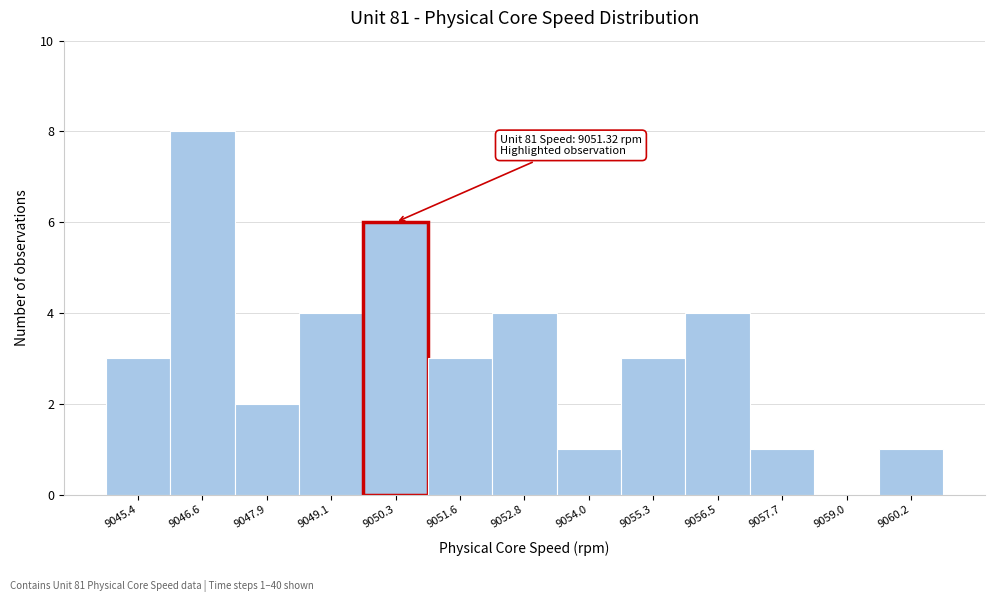

Reading right to left, extract all data points from this chart.

9060.2=1	9059.0=0	9057.7=1	9056.5=4	9055.3=3	9054.0=1	9052.8=4	9051.6=3	9050.3=6	9049.1=4	9047.9=2	9046.6=8	9045.4=3